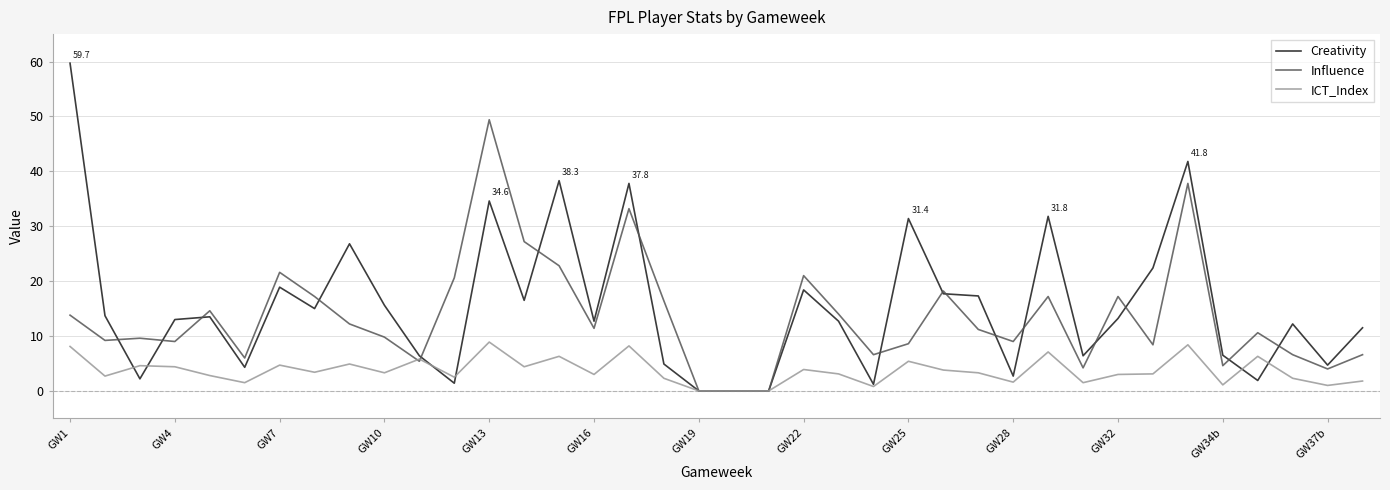

List the series in order of their peak value, highest first.

Creativity, Influence, ICT_Index